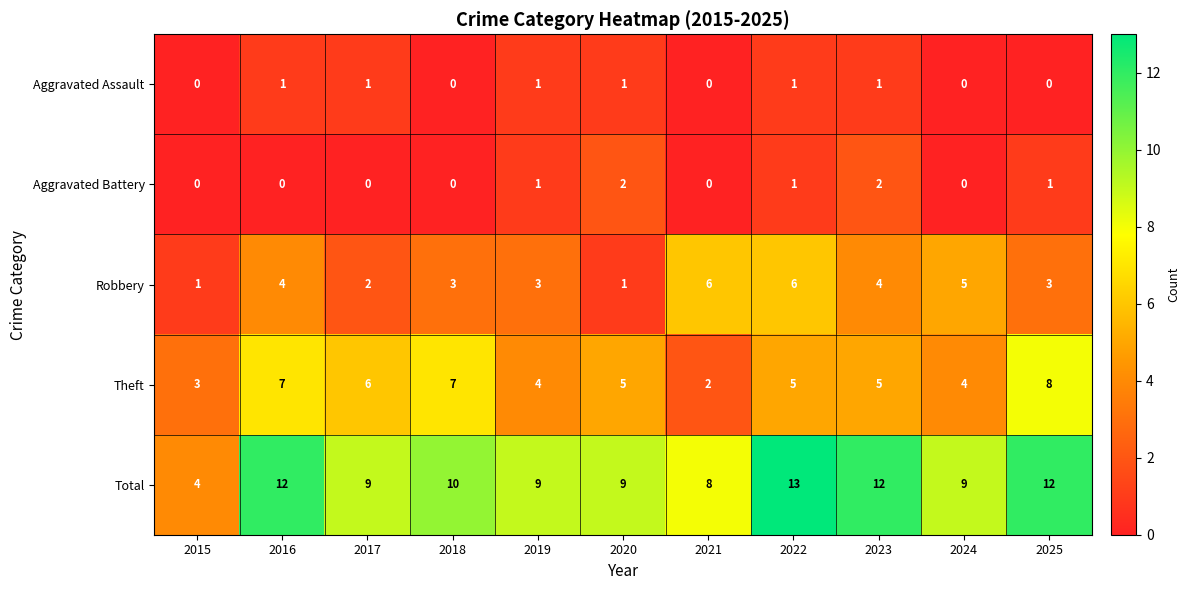

Which series has the largest total across all categories?

Total